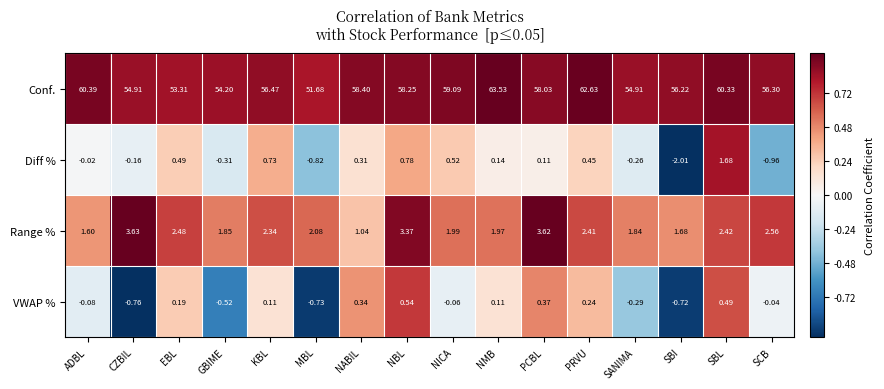

Rank the series by their maximum value, from highest to lowest.

Conf., Range %, Diff %, VWAP %